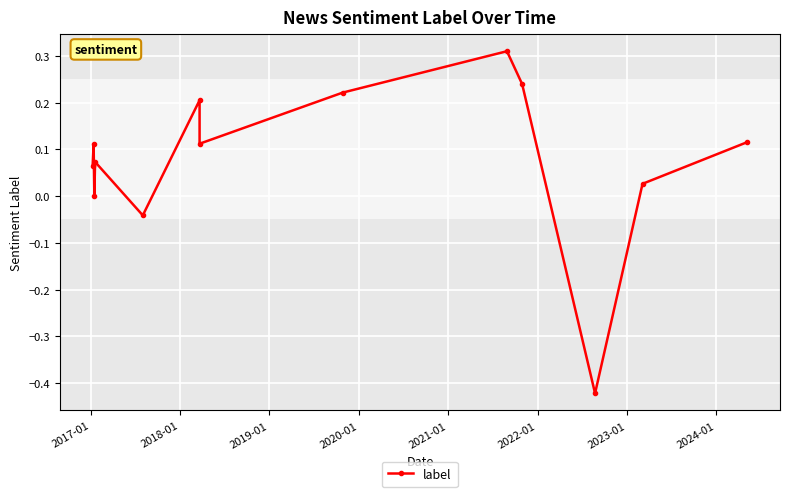

What is the average value?

0.1